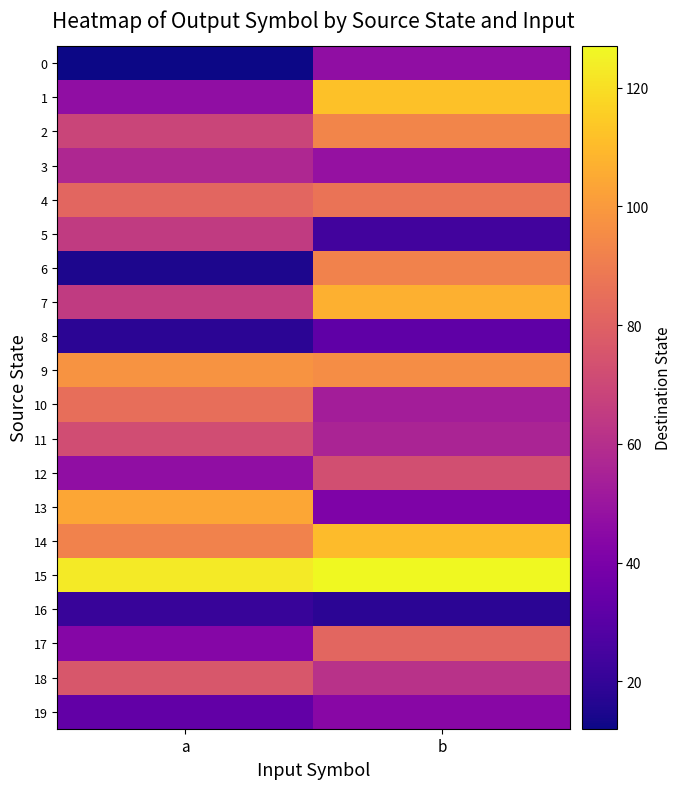

What is the minimum value shown in the chart?

12